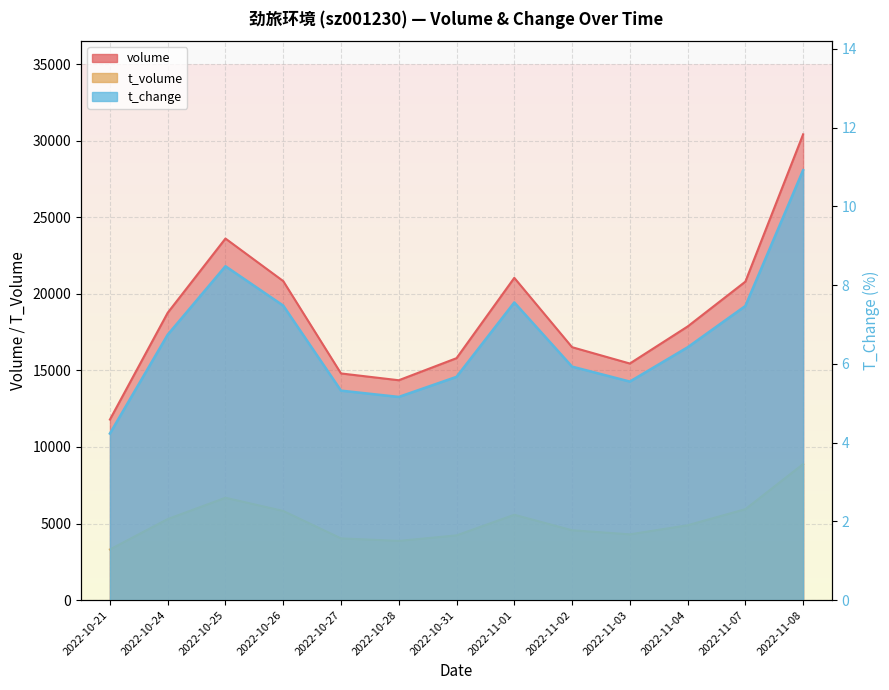

What is the label of the 11th point from the right?

2022-10-25